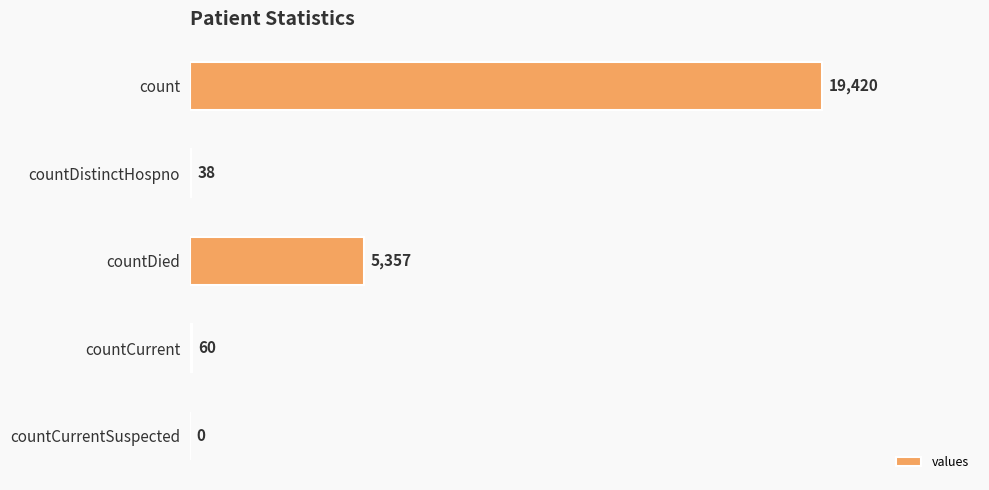

What is the greatest value displayed?

19420